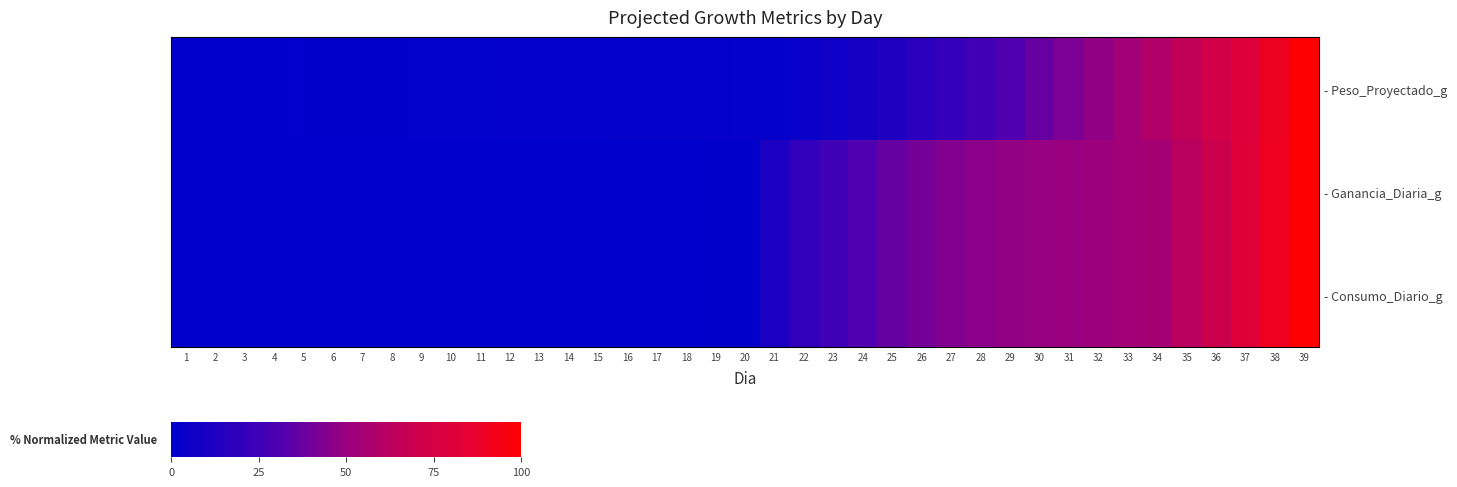

What is the maximum value for - Consumo_Diario_g?

100.0